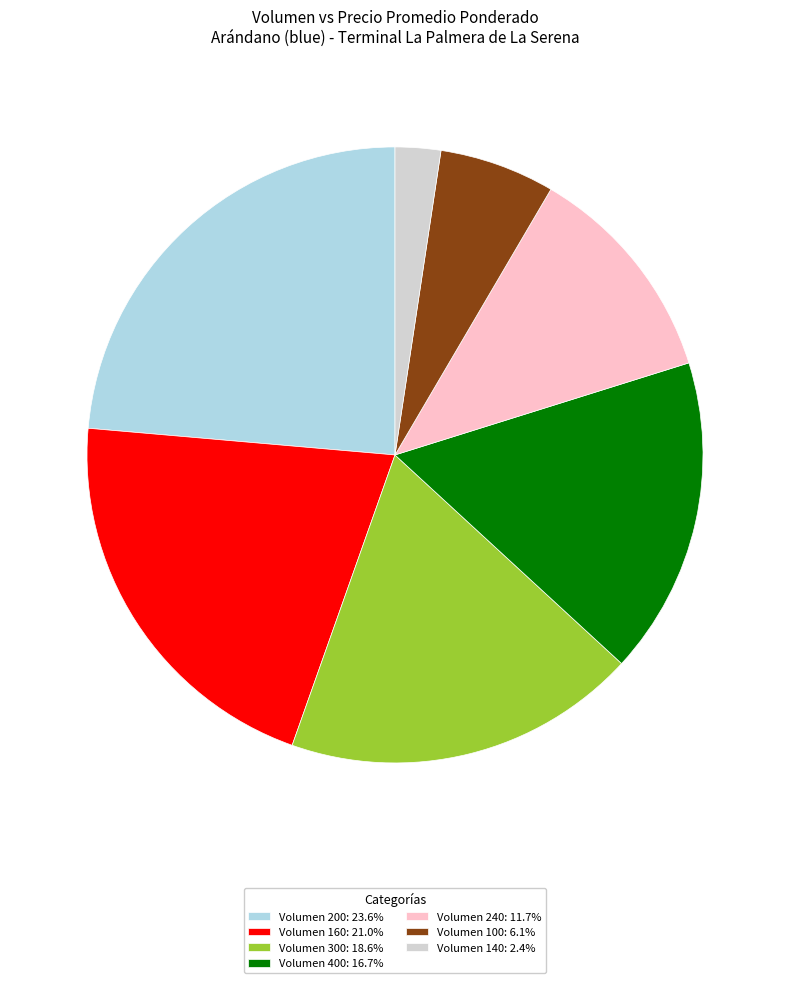

Is the sum of Volumen 240: 11.7% and Volumen 200: 23.6% greater than half?

No